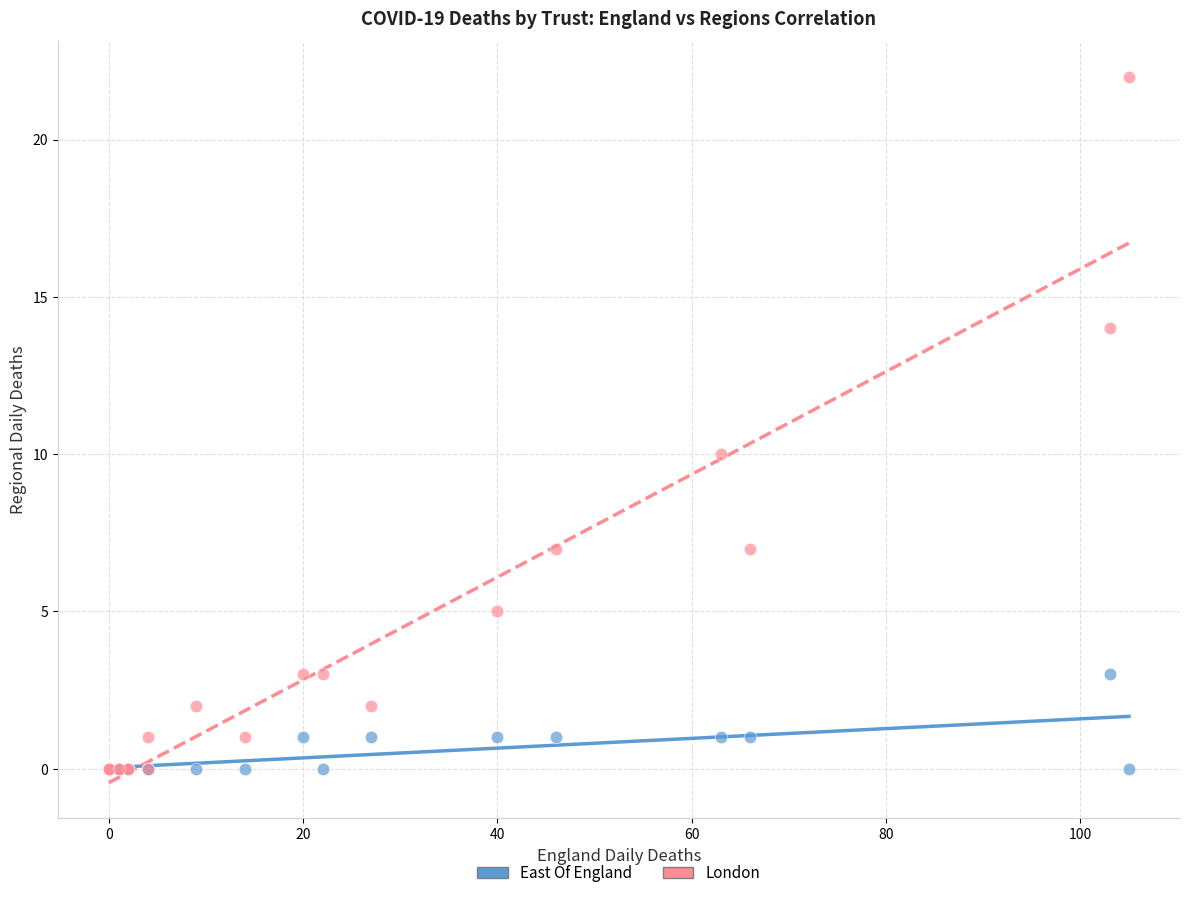

Across all series, what Y value is closest to 11?

10